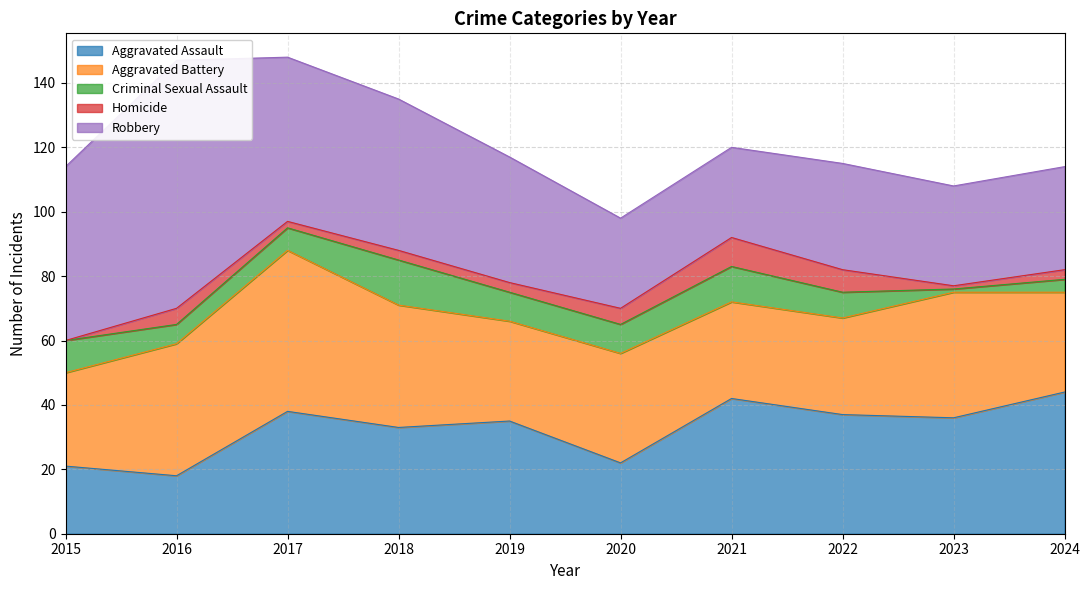

Does the chart have visible grid lines?

Yes